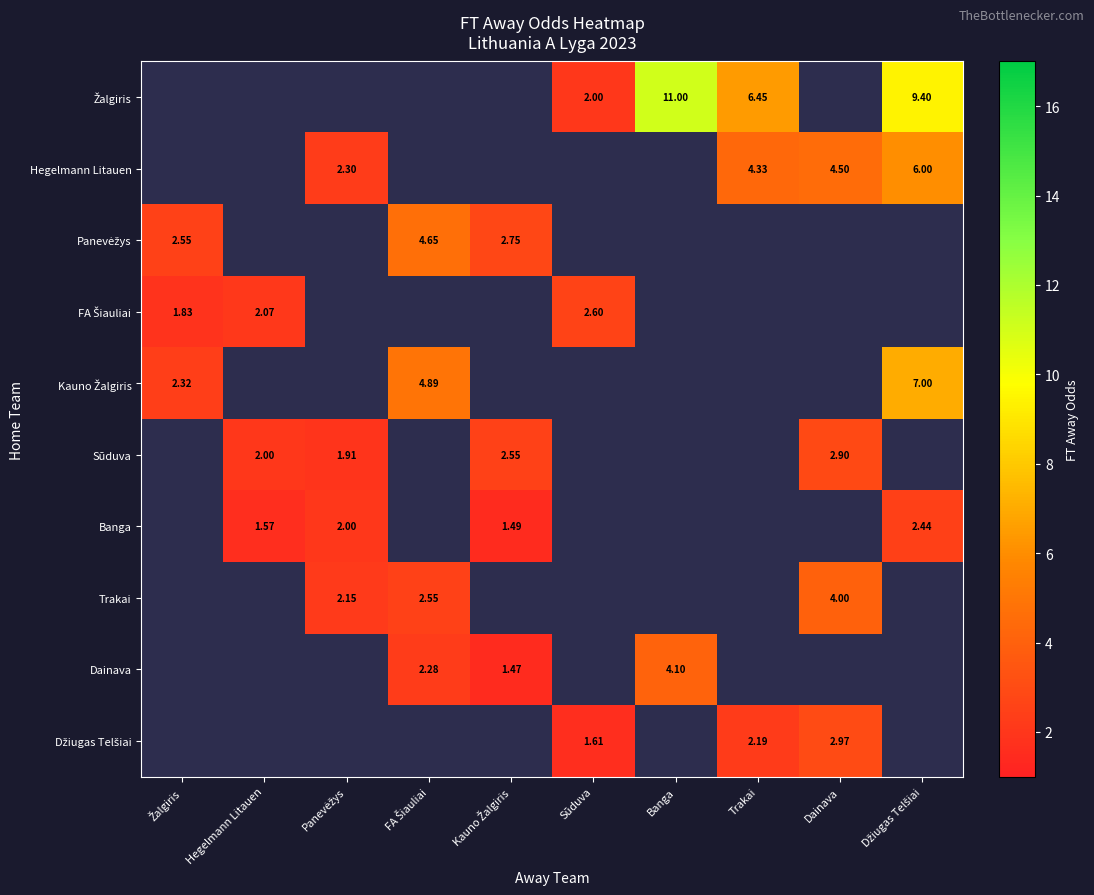

At which label does FA Šiauliai first exceed 2?

Hegelmann Litauen